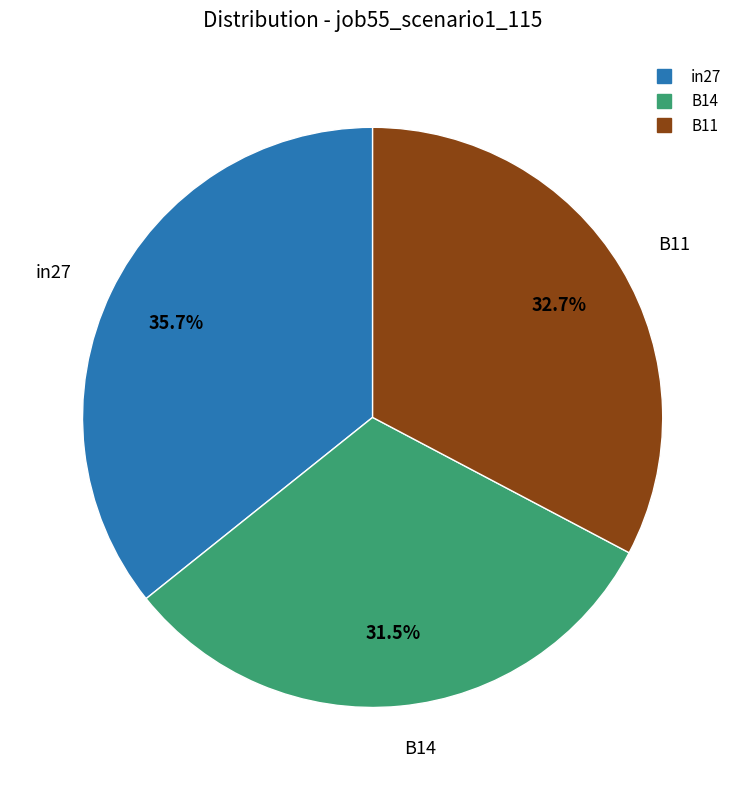

Count the number of slices in the pie.

3